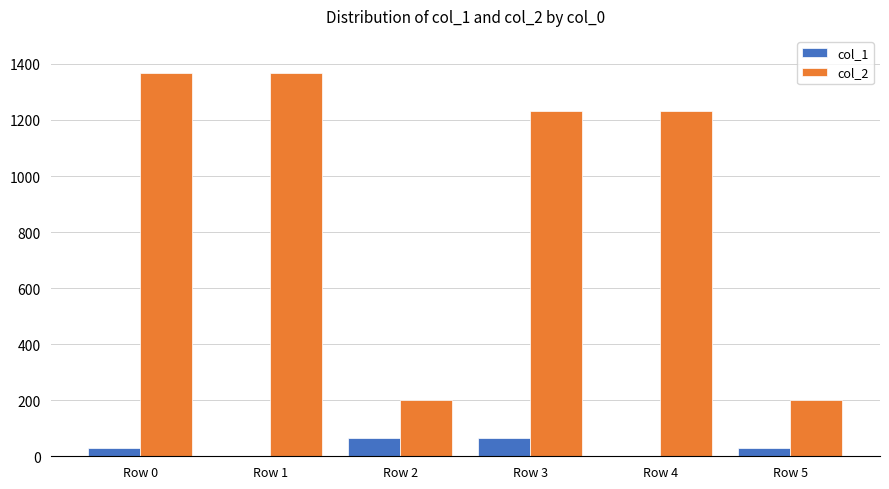

Which series has the largest total across all categories?

col_2